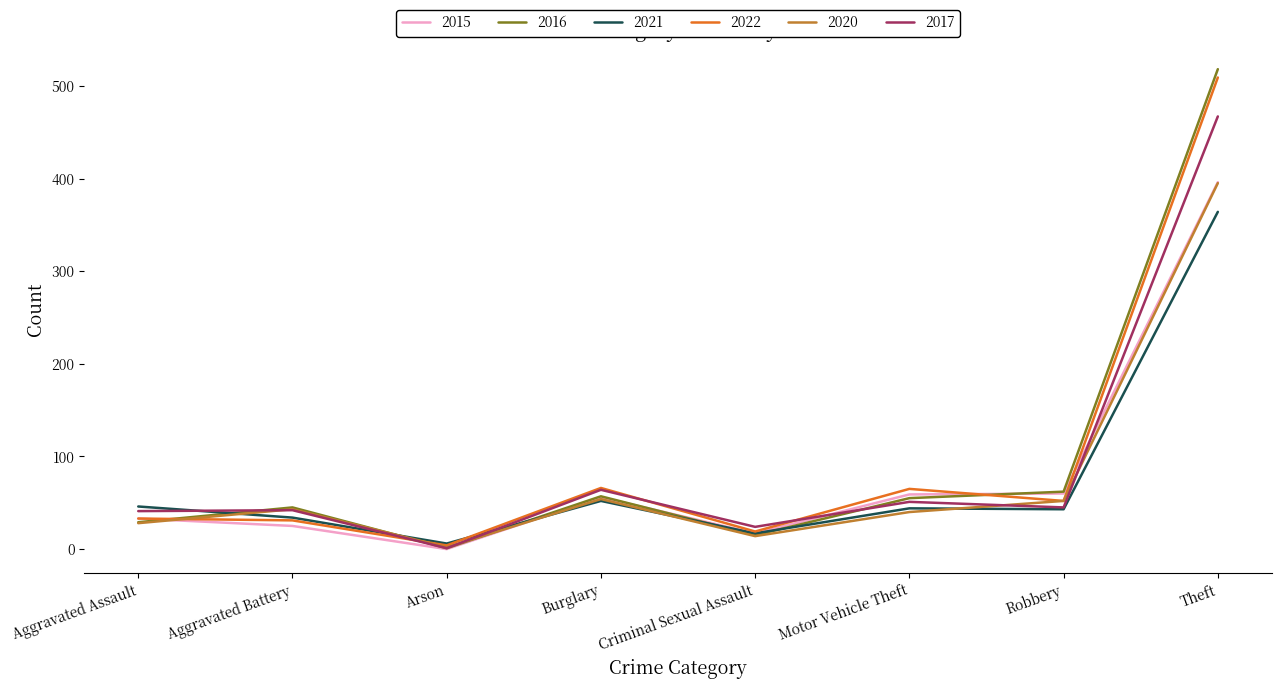

What is the difference between the 2016 values at Burglary and Aggravated Assault?

28